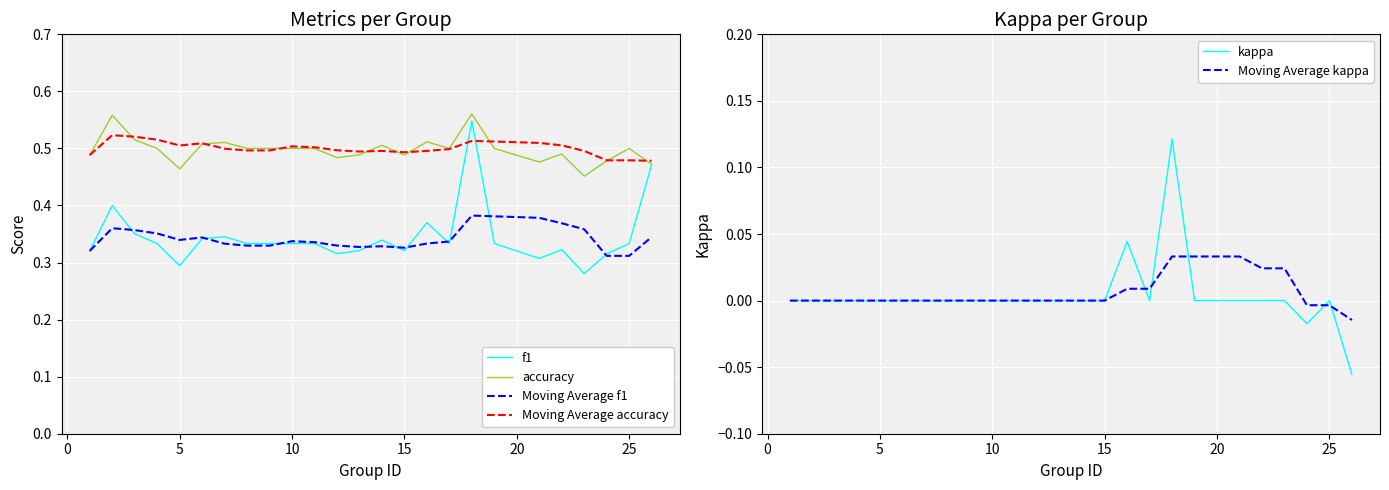

Which series has the largest range (max minus min)?

f1